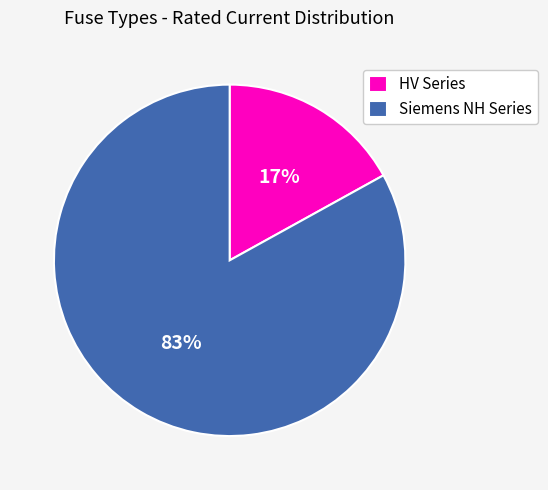

Which has a higher value, Siemens NH Series or HV Series?

Siemens NH Series